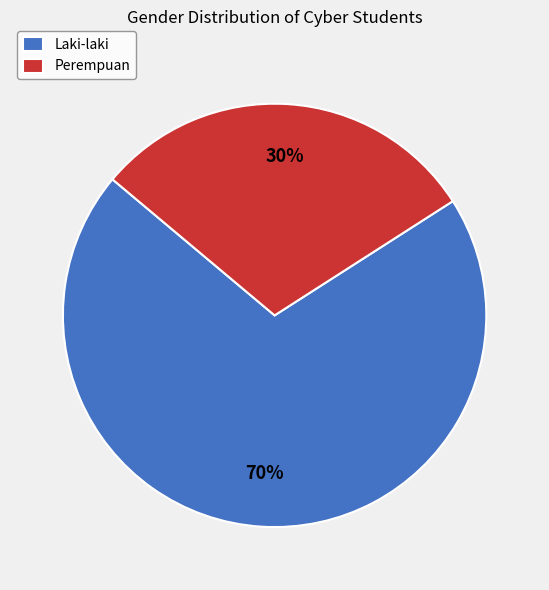

Rank the categories by value from lowest to highest.

Perempuan, Laki-laki